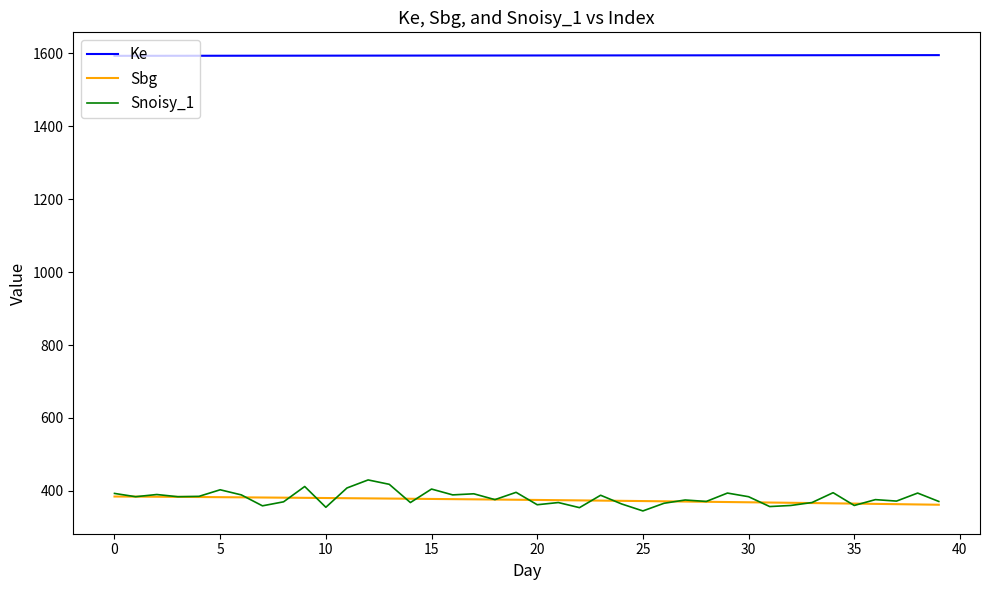

Which series has the largest total across all categories?

Ke